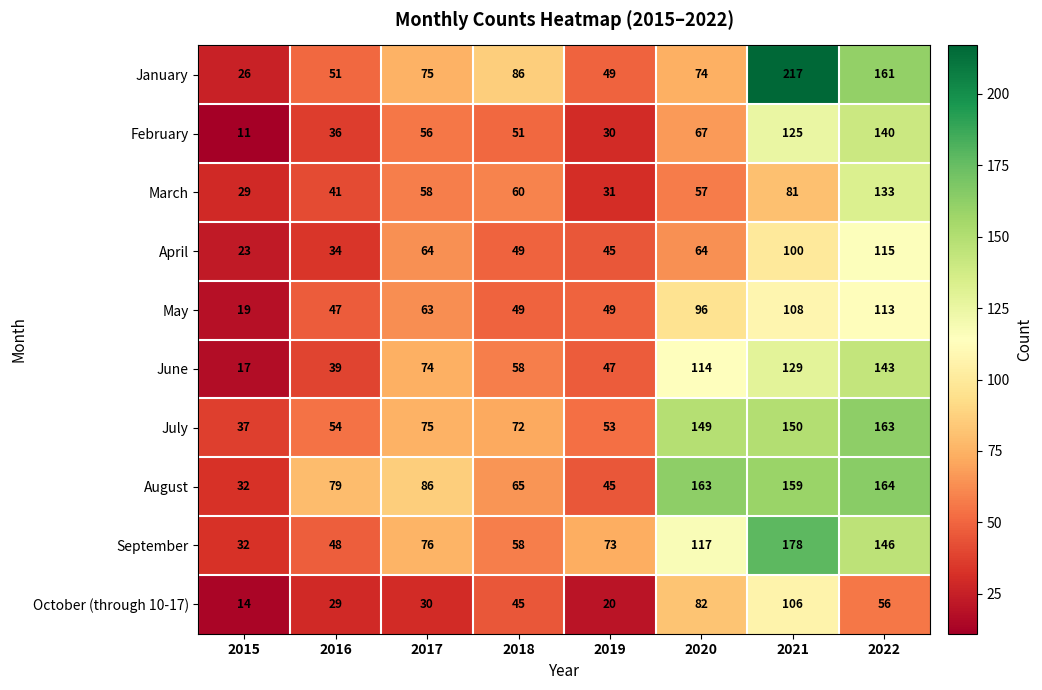

What is the average value of the July series?

94